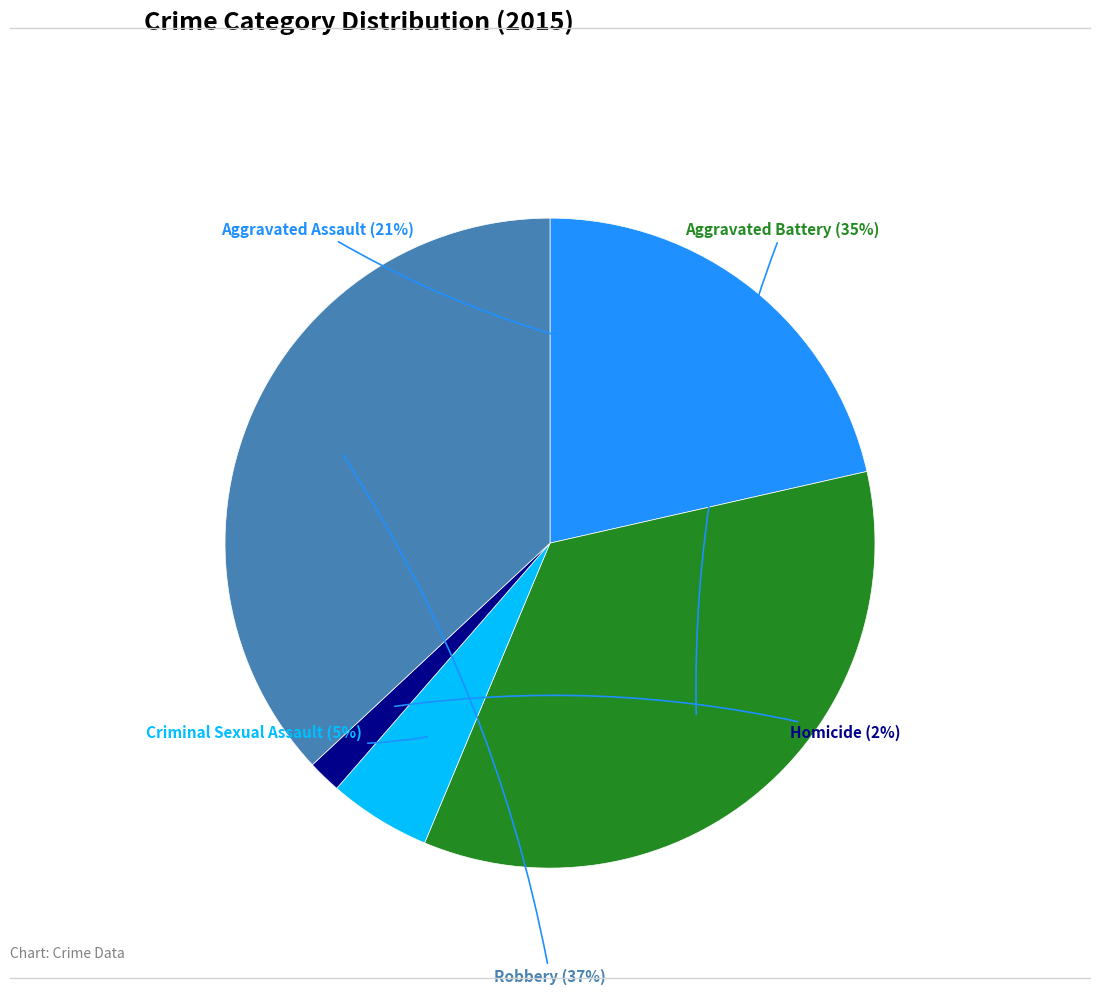

The Aggravated Battery slice represents 41% of the pie. True or false?

False